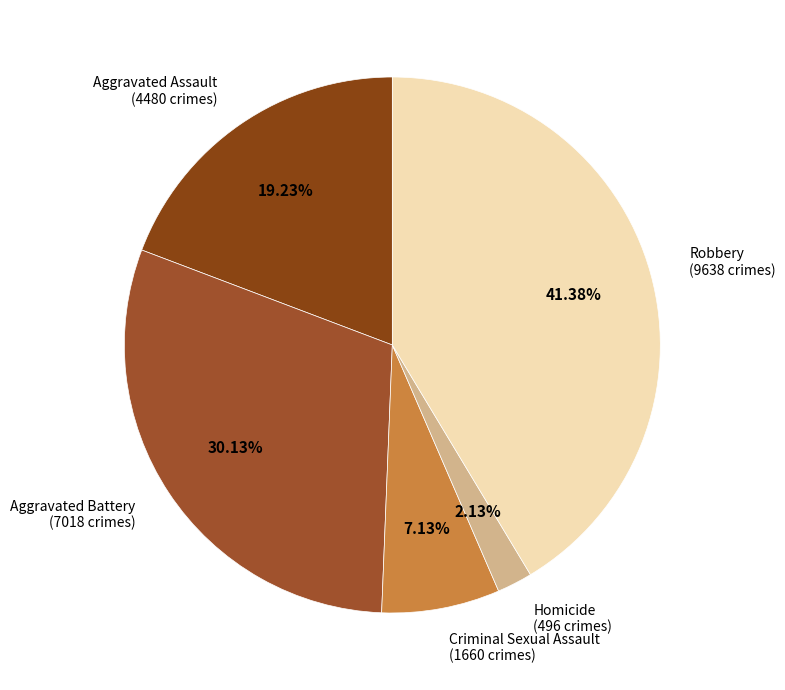

Which category has the biggest portion of the pie?

Robbery